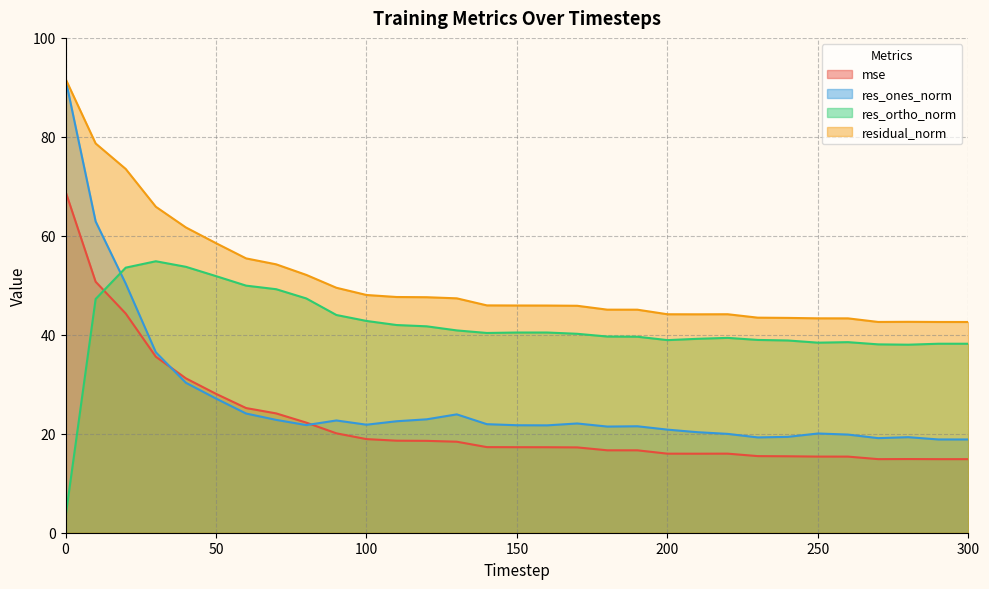

Between which two adjacent categories do mse and res_ortho_norm first intersect?

10 and 20